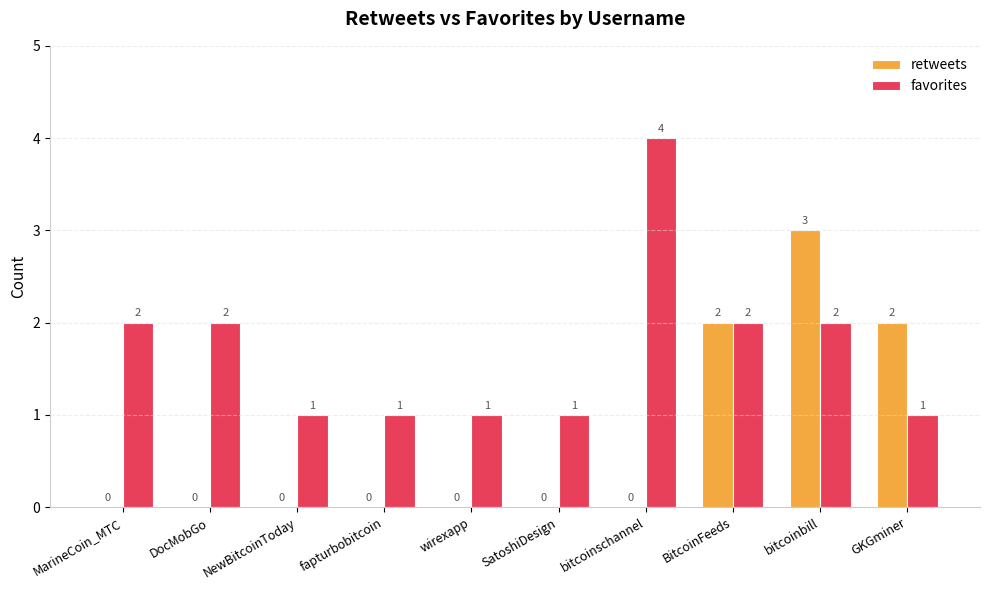

Is the value of retweets at fapturbobitcoin greater than the value of favorites at BitcoinFeeds?

No